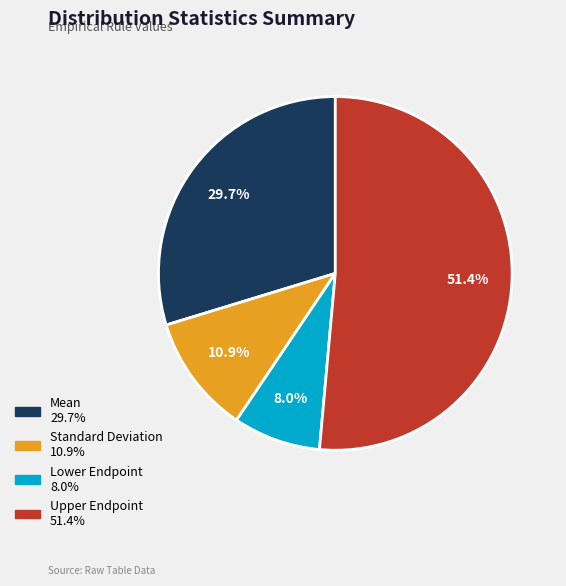

Is it true that Standard Deviation is 19% of the pie?

False